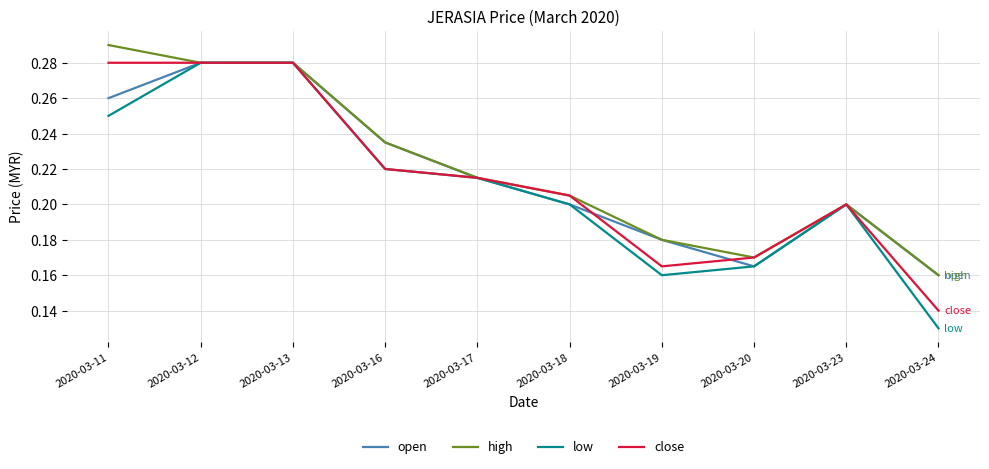

At which label is open closest to 0?

2020-03-24